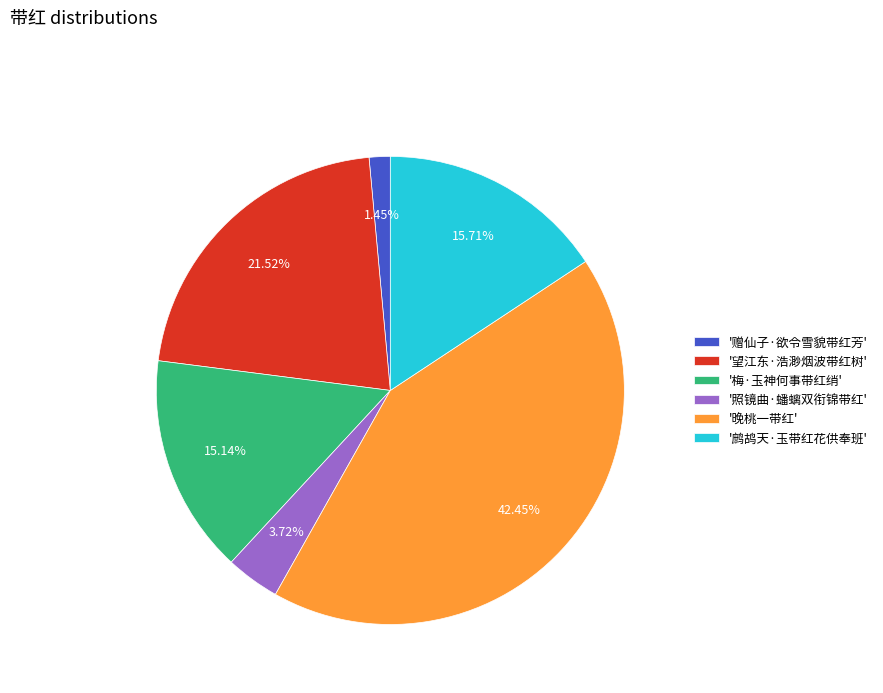

Is the sum of '望江东·浩渺烟波带红树' and '梅·玉神何事带红绡' greater than half?

No